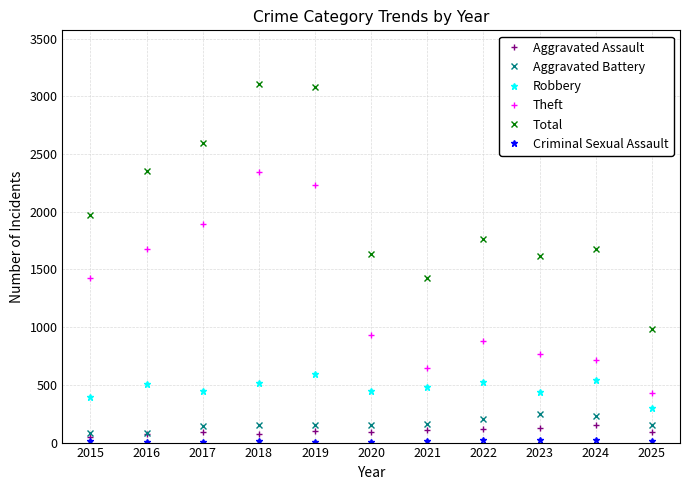

Which series changed the most between 2018 and 2021?

Theft